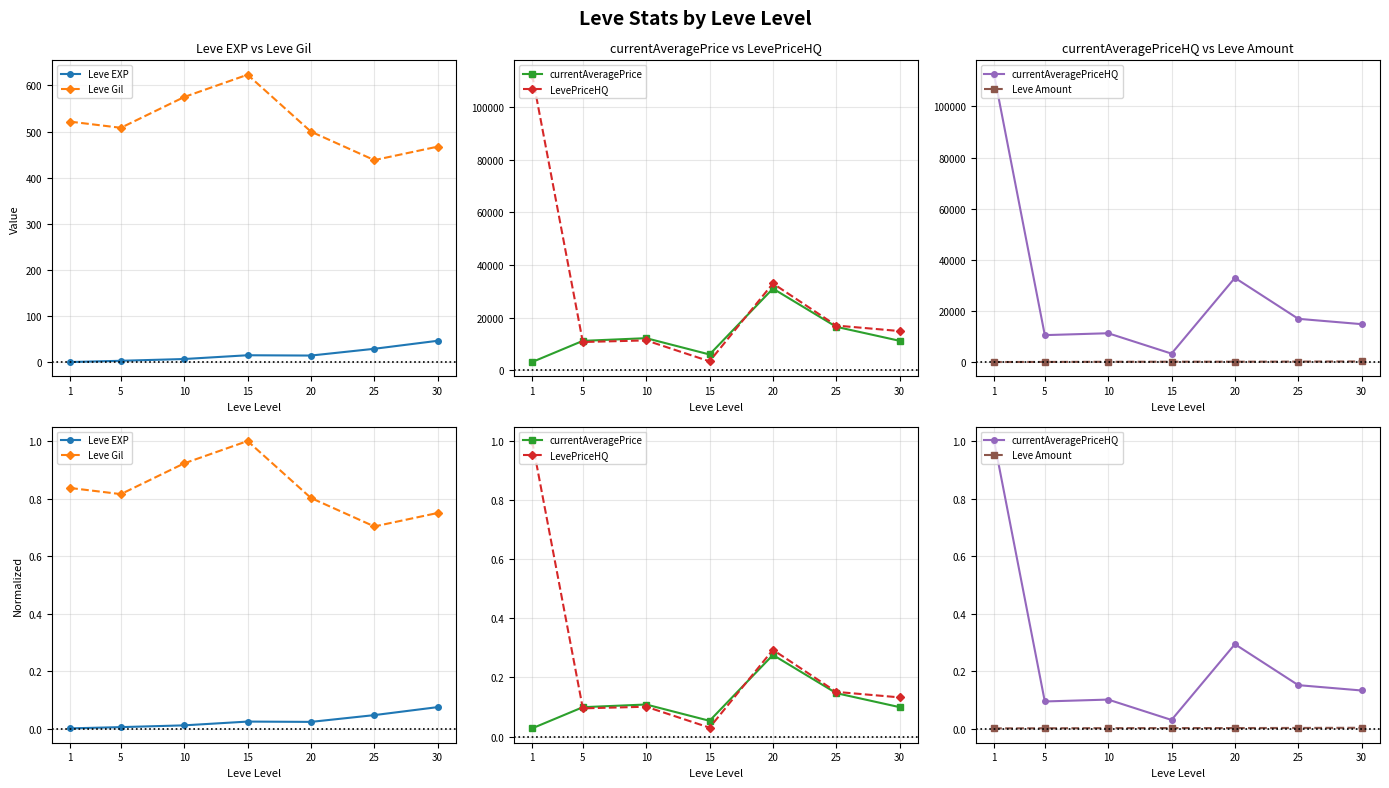

The currentAveragePrice series shows 0.1 at 15. True or false?

False